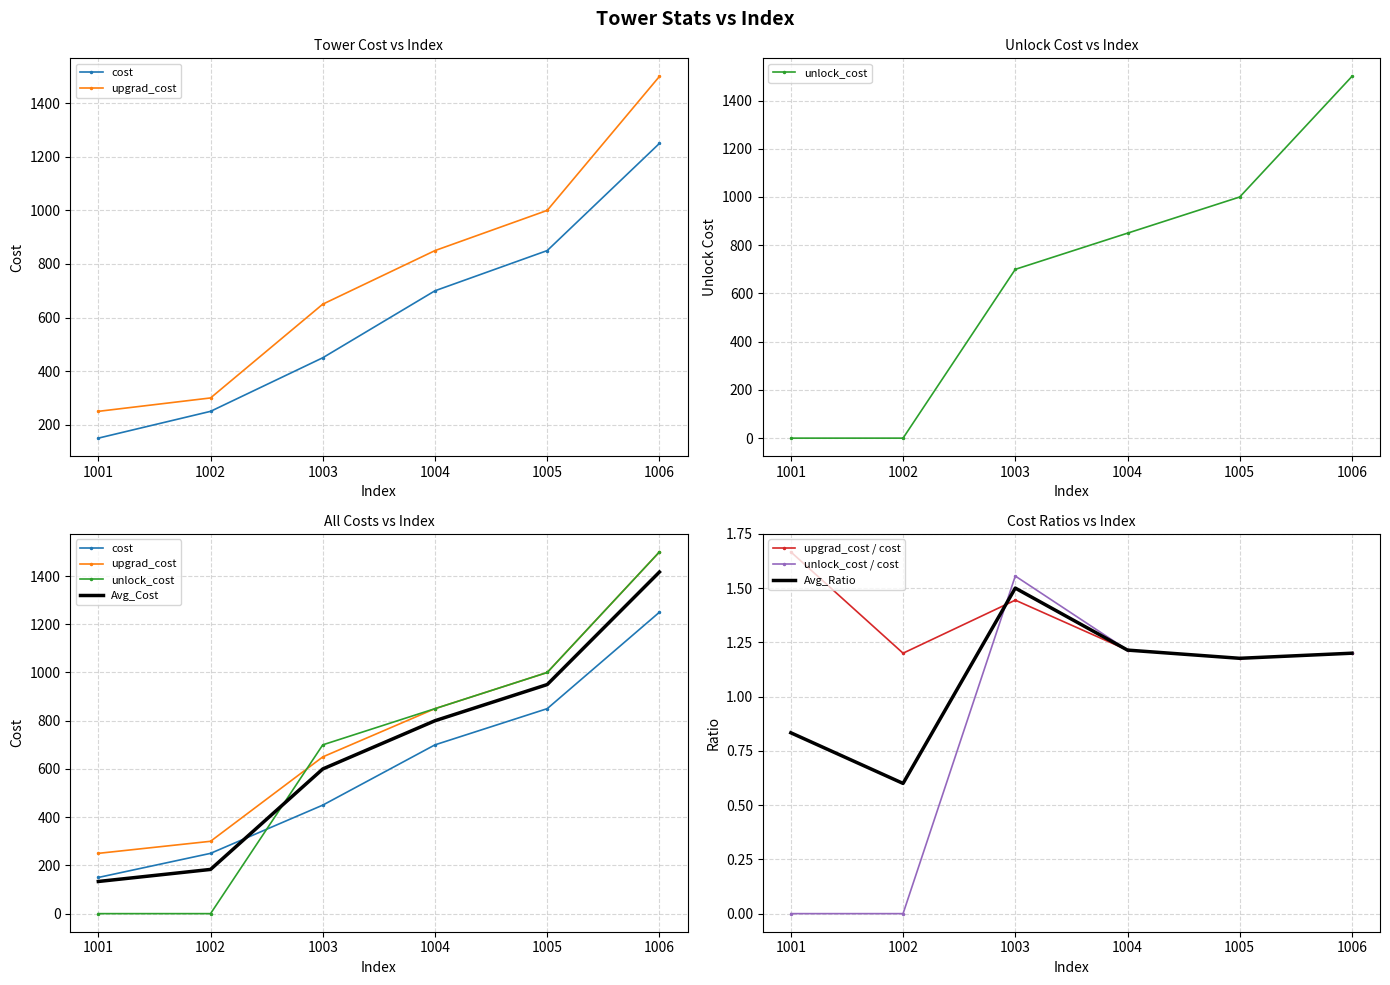

Is the value of unlock_cost at 1006 greater than the value of upgrad_cost at 1004?

Yes